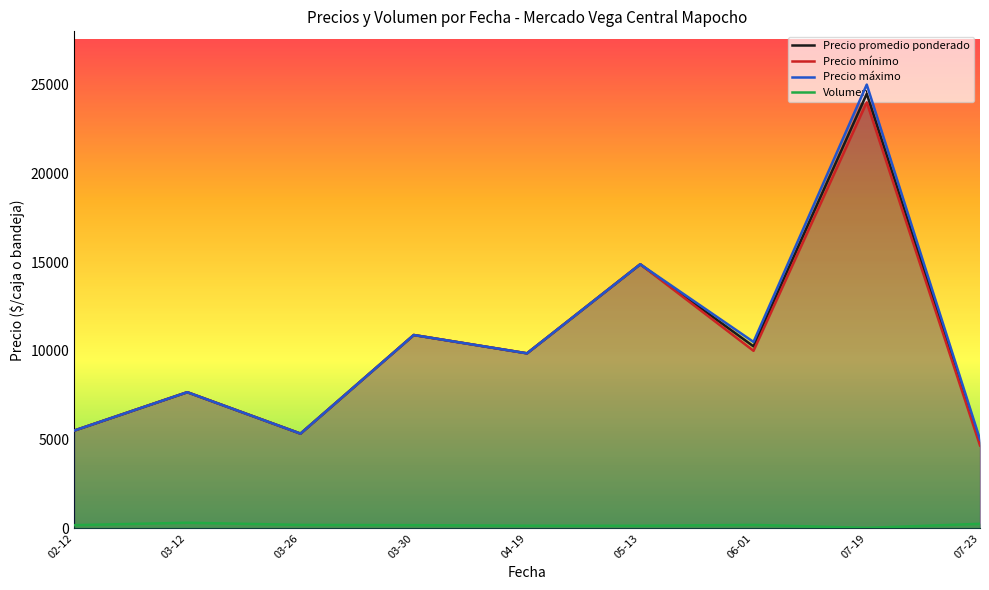

Reading left to right, transcribe all the data shown in this chart.

Precio promedio ponderado: 02-12=5500.0	03-12=7666.7	03-26=5333.3	03-30=10888.9	04-19=9857.1	05-13=14875.0	06-01=10250.0	07-19=24480.0	07-23=4833.3
Precio mínimo: 02-12=5500.0	03-12=7666.7	03-26=5333.3	03-30=10888.9	04-19=9857.1	05-13=14875.0	06-01=10000.0	07-19=24000.0	07-23=4666.7
Precio máximo: 02-12=5500.0	03-12=7666.7	03-26=5333.3	03-30=10888.9	04-19=9857.1	05-13=14875.0	06-01=10500.0	07-19=25000.0	07-23=5000.0
Volumen: 02-12=175.0	03-12=310.0	03-26=190.0	03-30=175.6	04-19=144.3	05-13=140.2	06-01=190.0	07-19=25.0	07-23=250.0